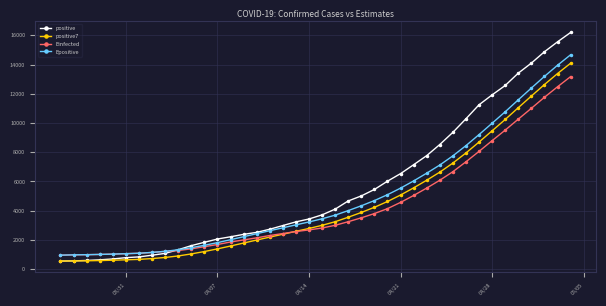

Which series has the largest range (max minus min)?

positive